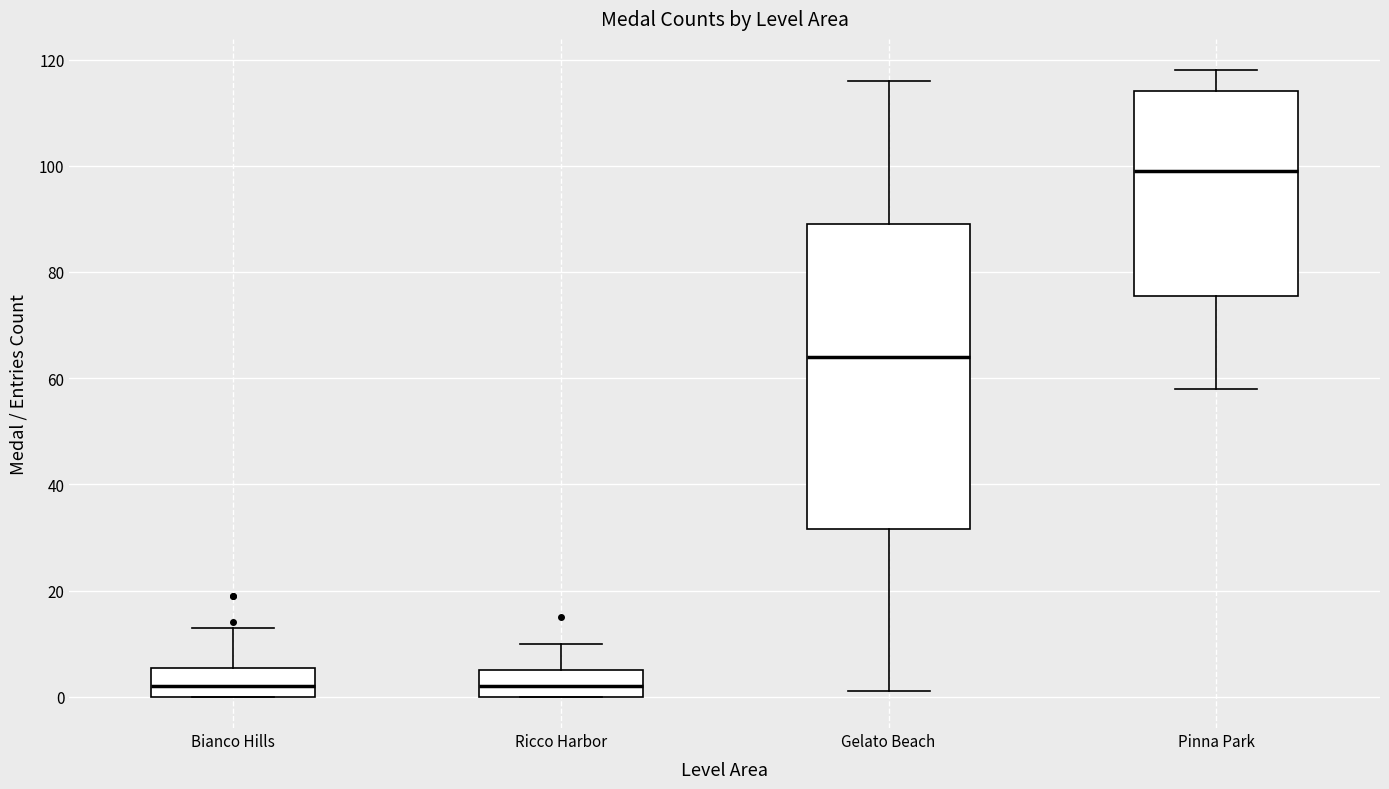

Comparing the boxes themselves (not the whiskers), which one is the tallest?

Gelato Beach